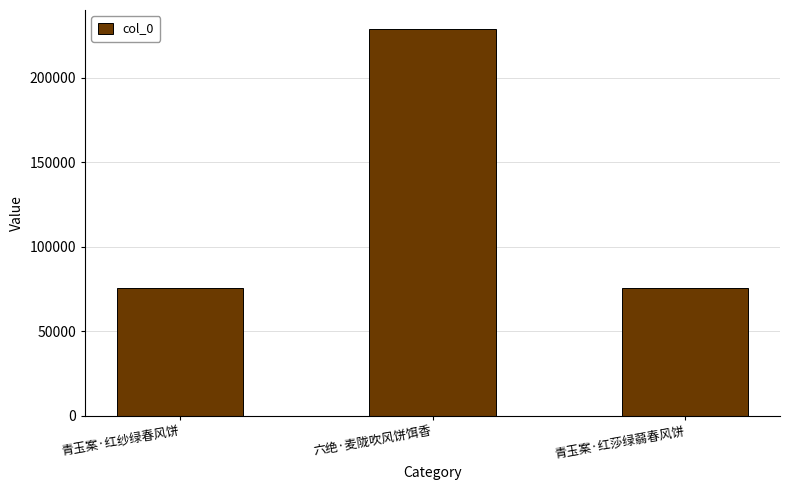

What is the minimum value shown in the chart?

75307